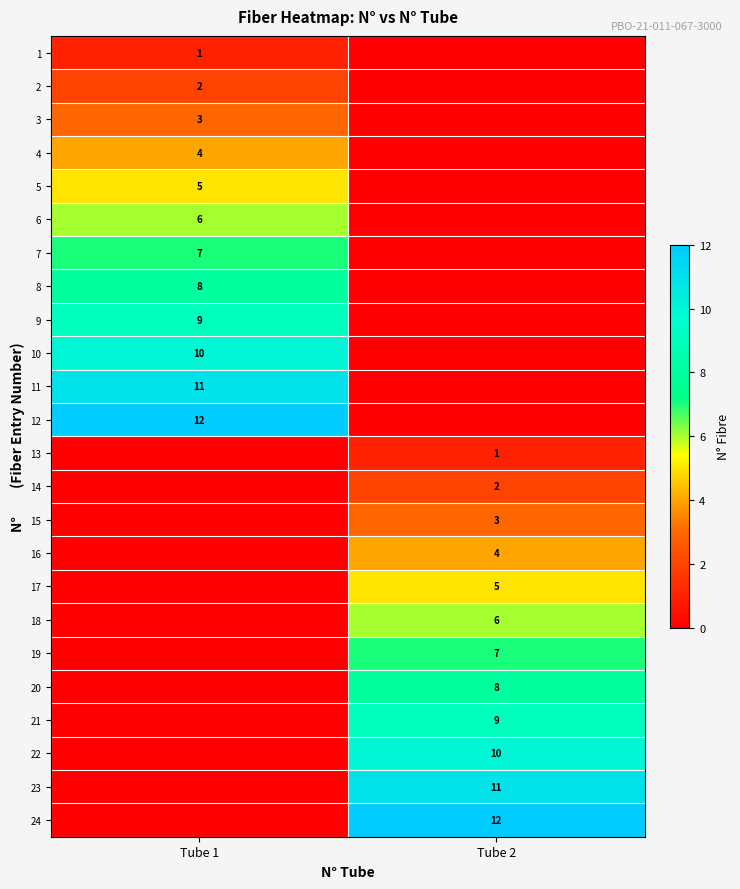

The 17 series shows 8 at Tube 2. True or false?

False